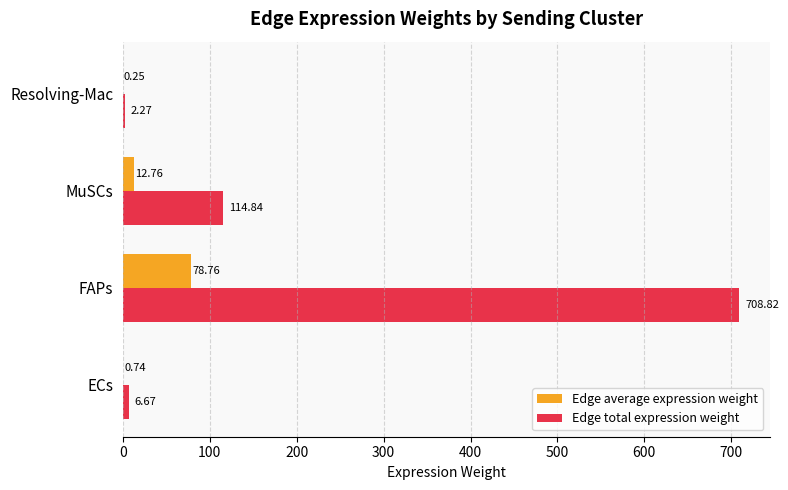

At which category is the sum across all series the highest?

FAPs